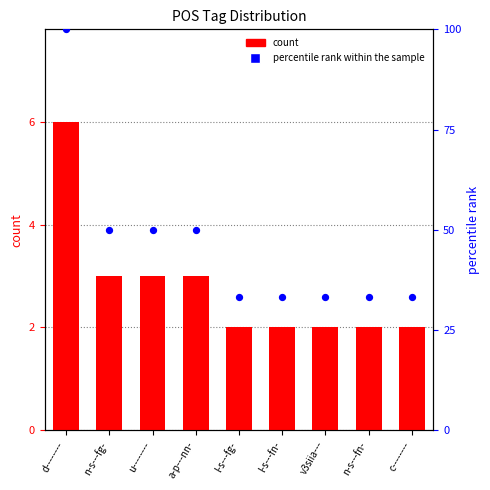

Is the value of percentile rank within the sample at l-s---fn- greater than the value of count at c--------?

Yes